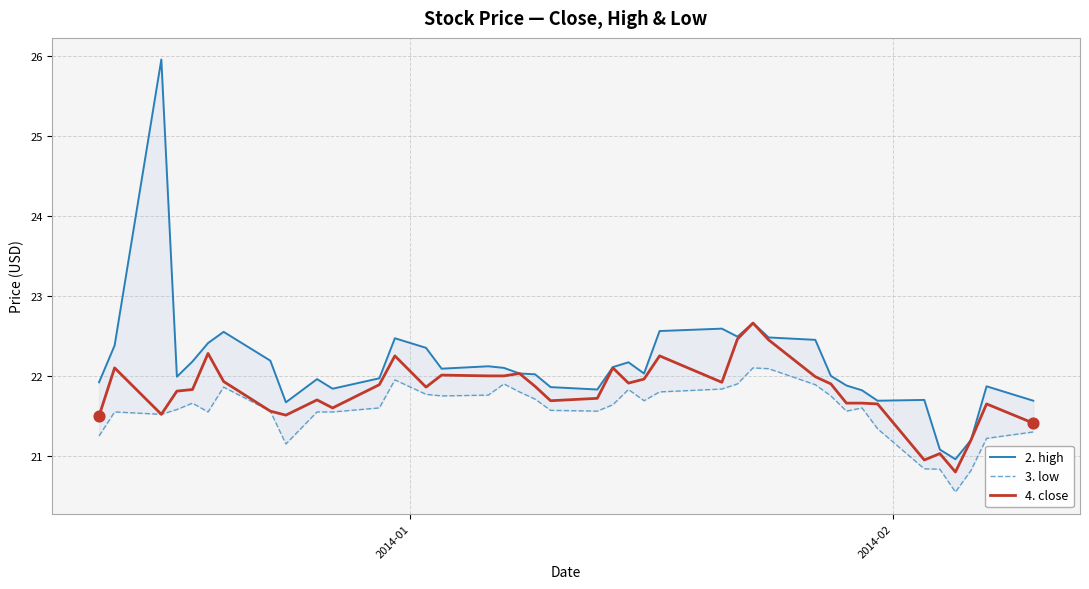

At how many categories does at least one series exceed 21?

39